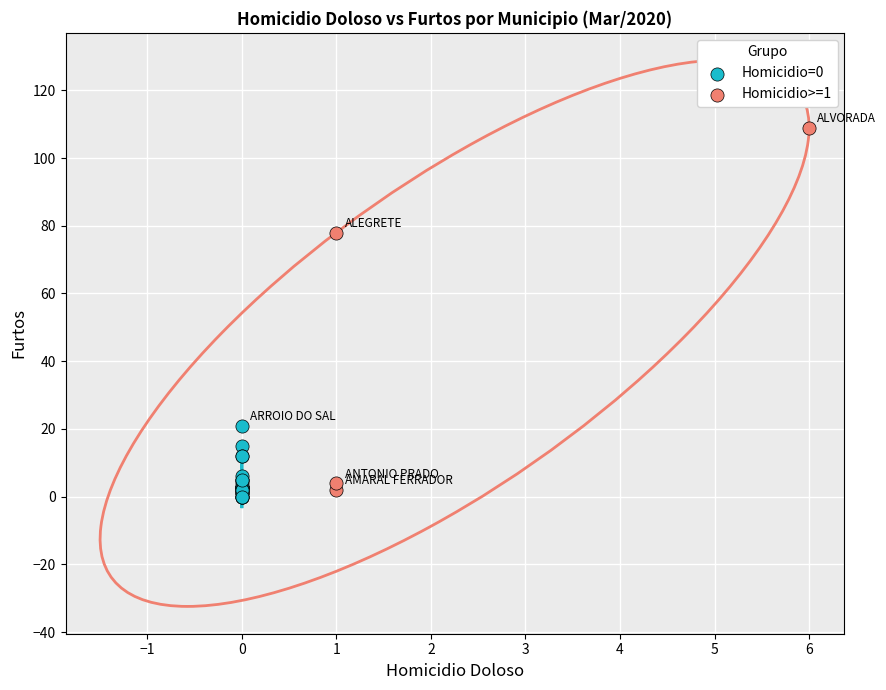

What are all the series names shown in the legend?

Homicidio=0, Homicidio>=1